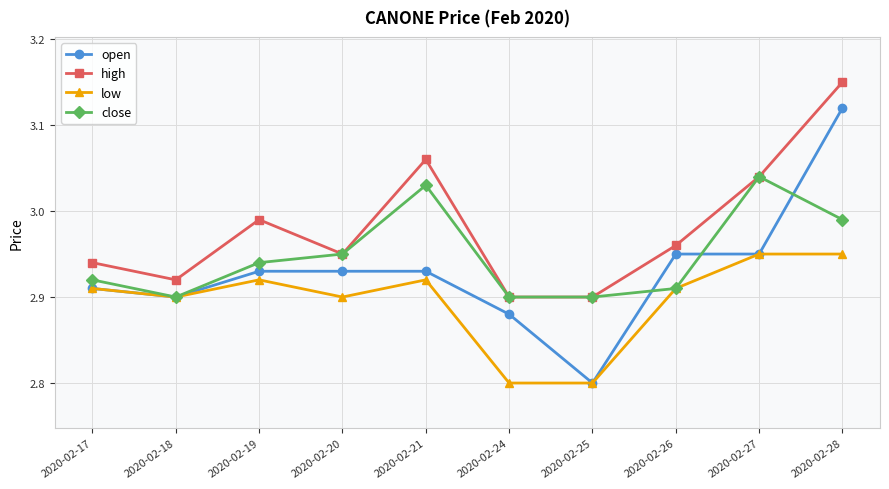

Where is the first local maximum for close?

2020-02-21